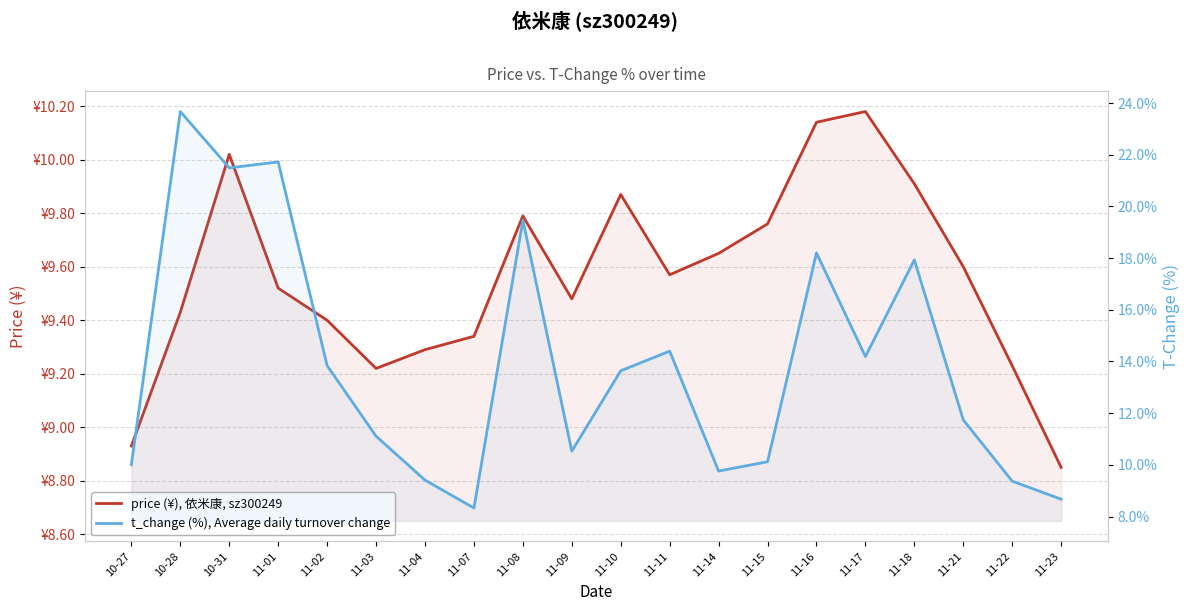

What is the difference between the t_change (%), Average daily turnover change values at 11-01 and 10-31?

0.2